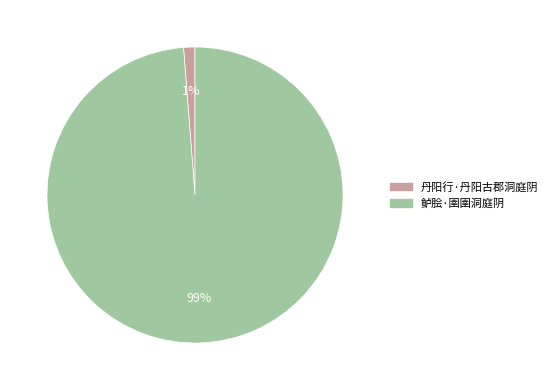

Which category accounts for the majority?

鲈脍·圉圉洞庭阴